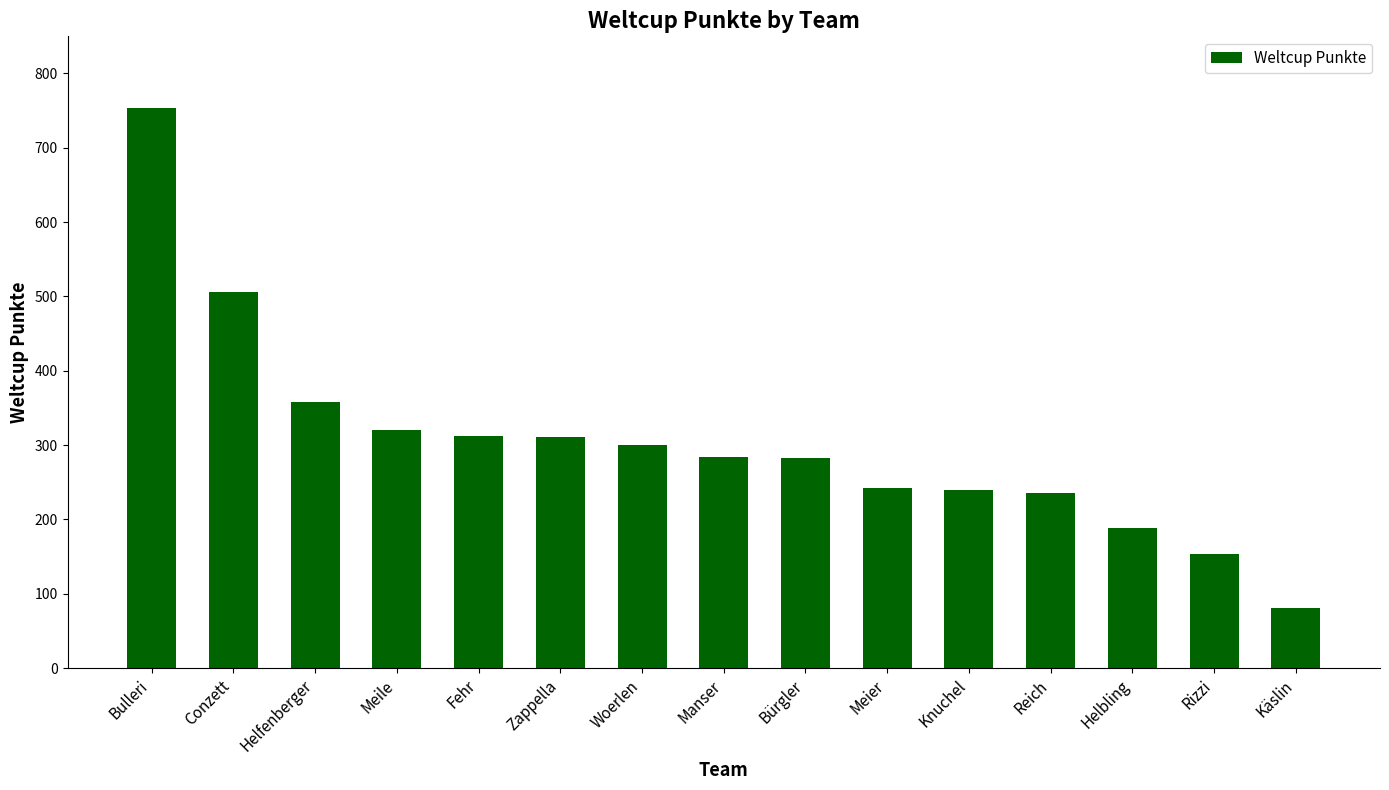

Which category has the highest value across all series?

Bulleri